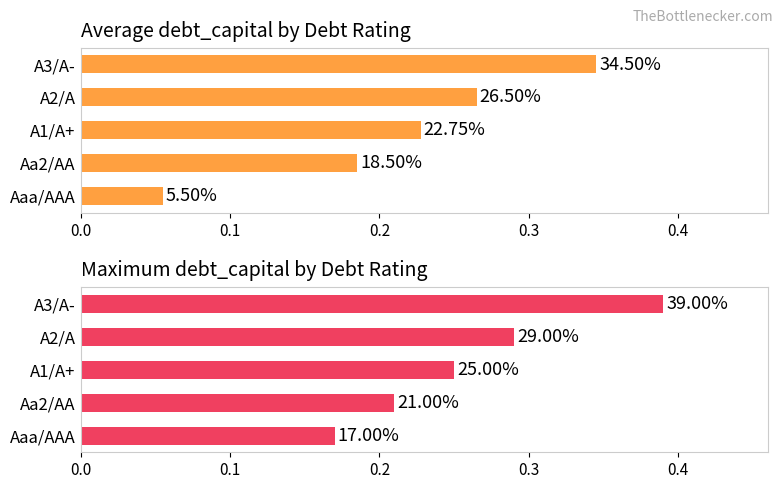

What are all the series names shown in the legend?

Average debt_capital, Maximum debt_capital